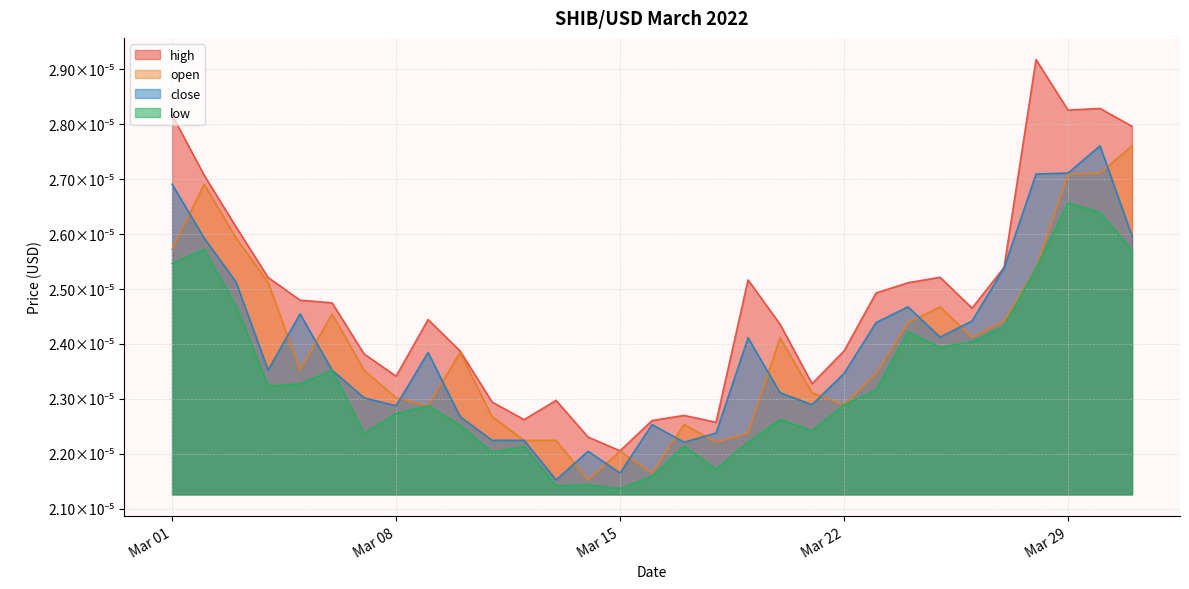

At which label does high reach its minimum?

Mar 15